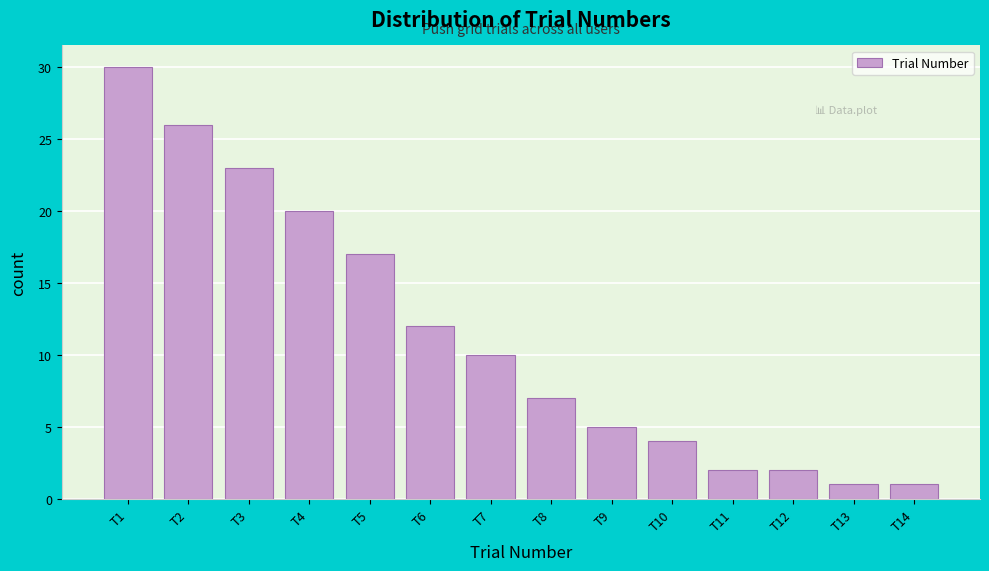

Reading left to right, list all the values displayed in this chart.

T1=30	T2=26	T3=23	T4=20	T5=17	T6=12	T7=10	T8=7	T9=5	T10=4	T11=2	T12=2	T13=1	T14=1